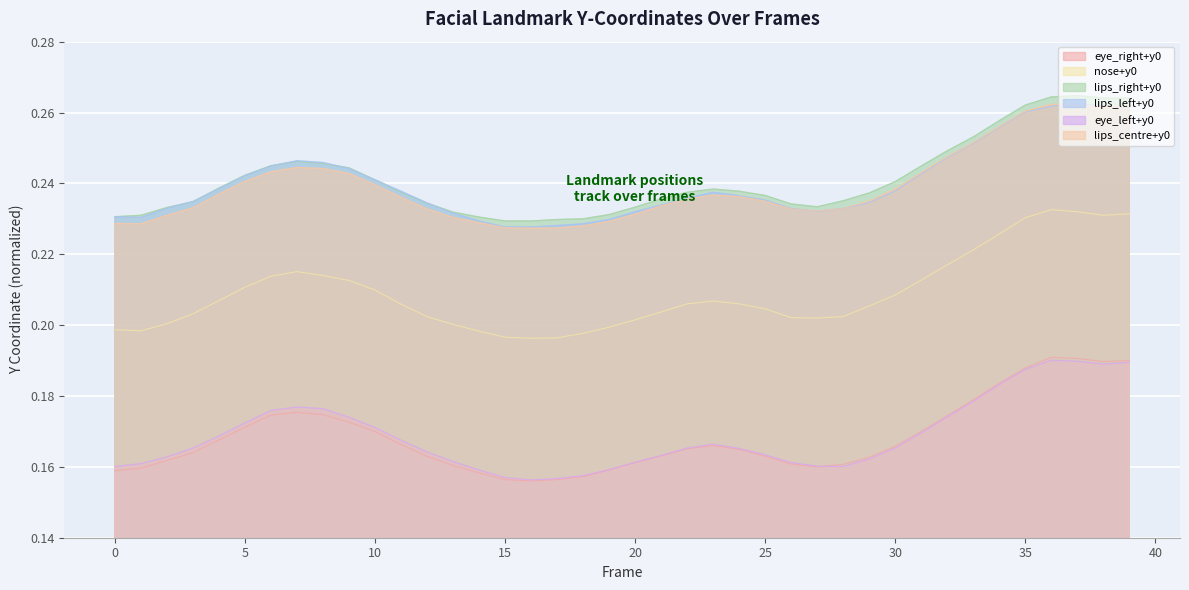

The value of lips_right+y0 at 39 is 0.3. True or false?

True